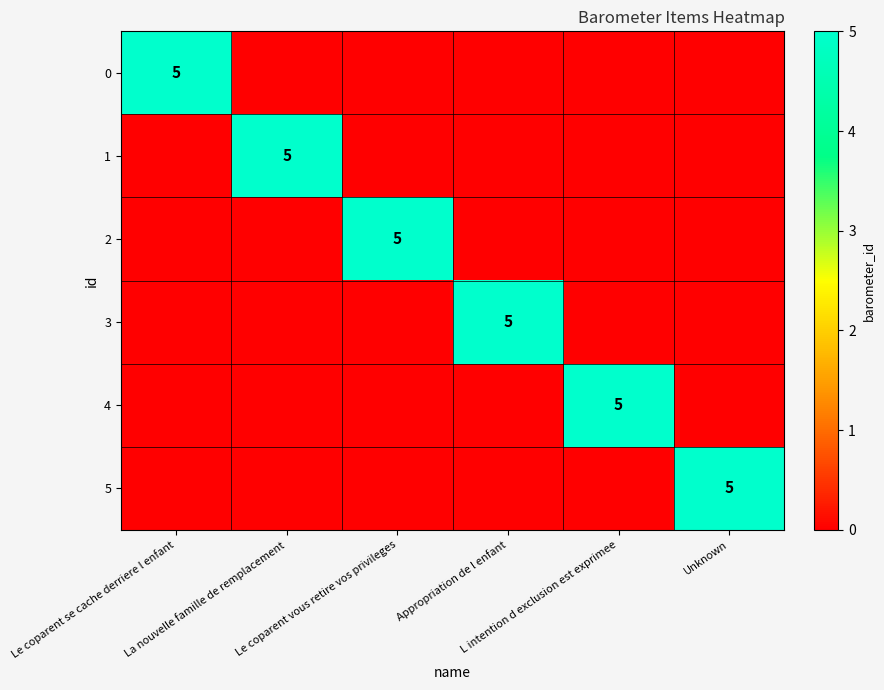

The 4 series shows 0 at Le coparent se cache derriere l enfant. True or false?

True